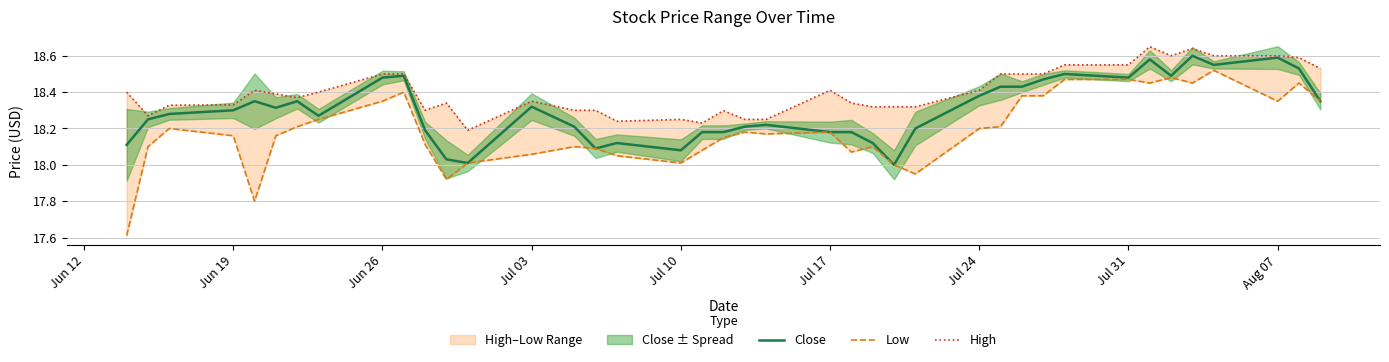

Is it true that Close equals 27.5 at Jul 03?

False